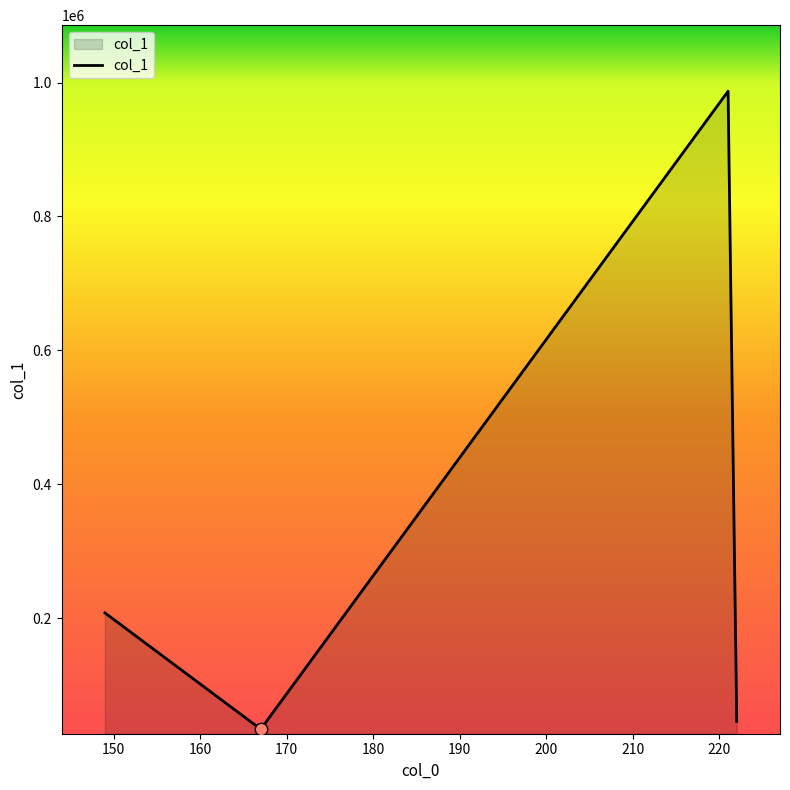

What is the maximum value shown in the chart?

987058.9